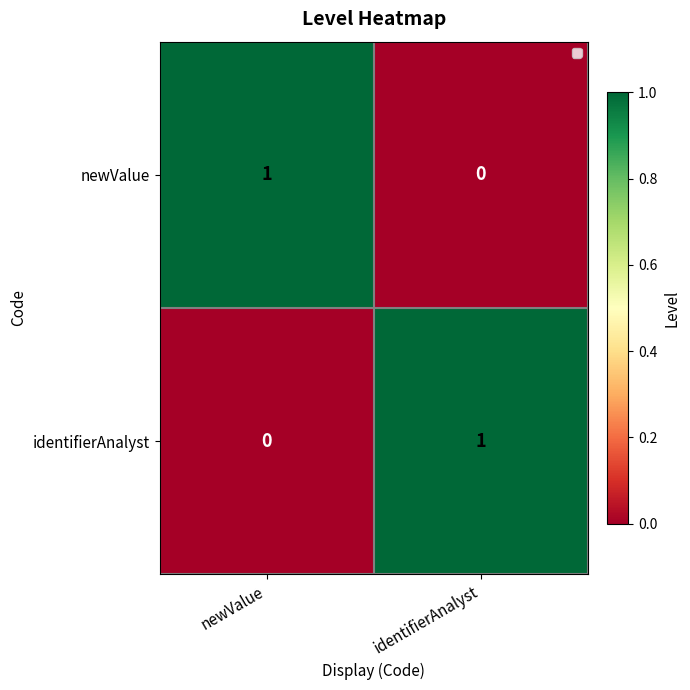

How many distinct data groups are displayed?

2